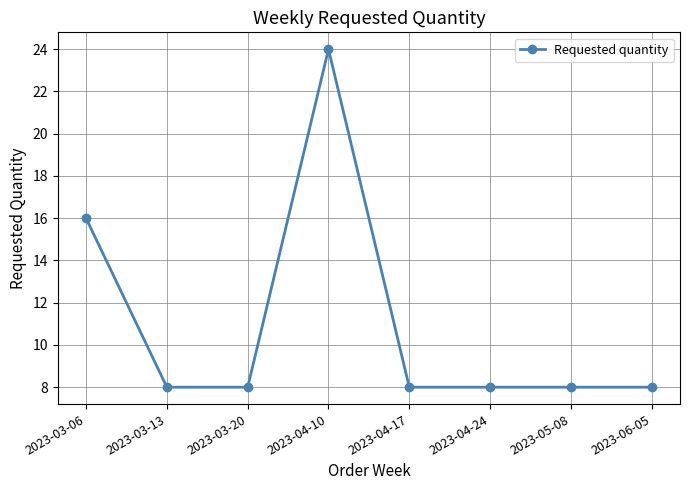

What is the maximum value shown in the chart?

24